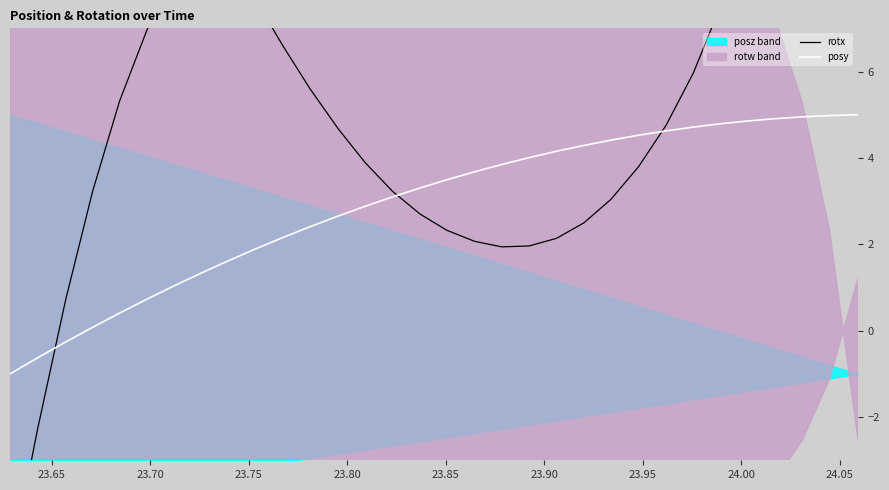

What is the maximum value for posy?

5.0